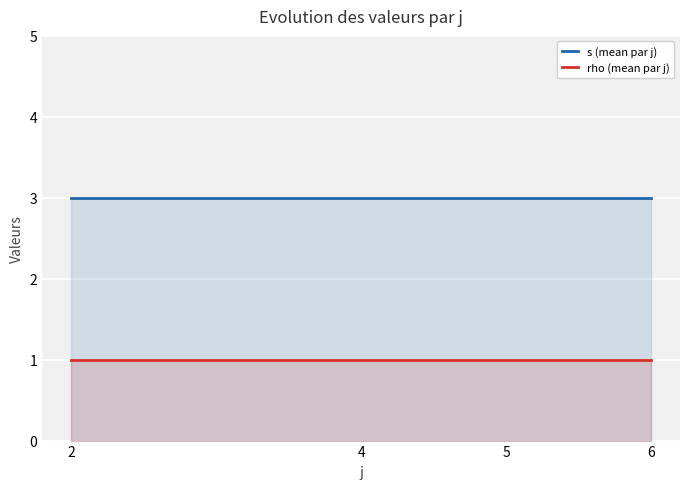

Reading right to left, extract all data points from this chart.

s (mean par j): 3	3	3	3
rho (mean par j): 1	1	1	1